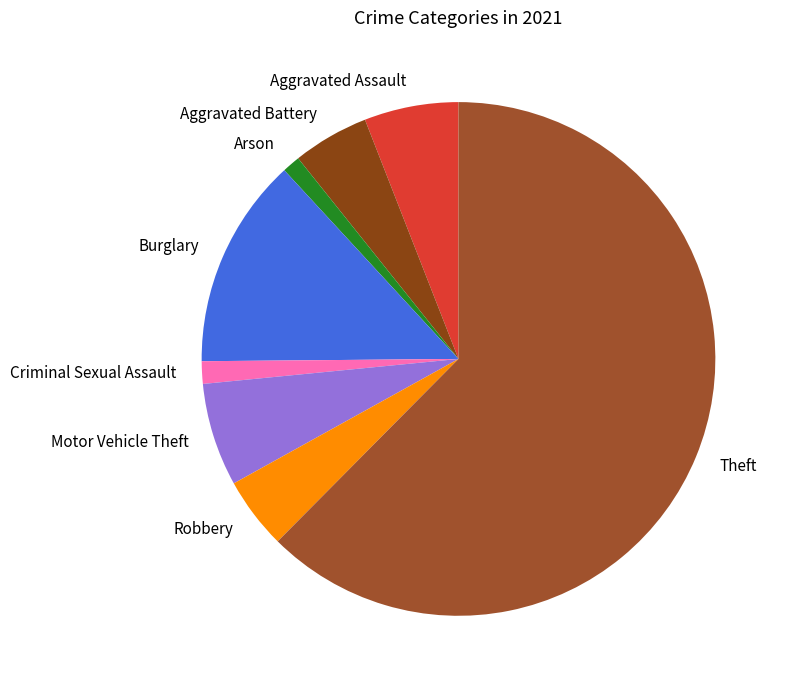

Which category has the biggest portion of the pie?

Theft